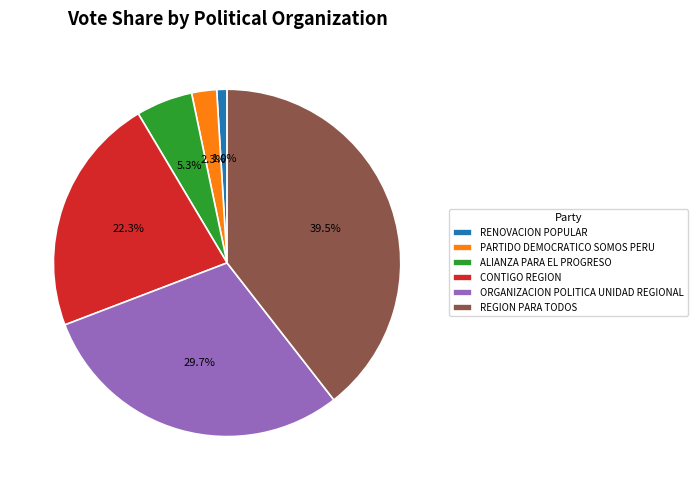

Rank the categories by value from highest to lowest.

REGION PARA TODOS, ORGANIZACION POLITICA UNIDAD REGIONAL, CONTIGO REGION, ALIANZA PARA EL PROGRESO, PARTIDO DEMOCRATICO SOMOS PERU, RENOVACION POPULAR